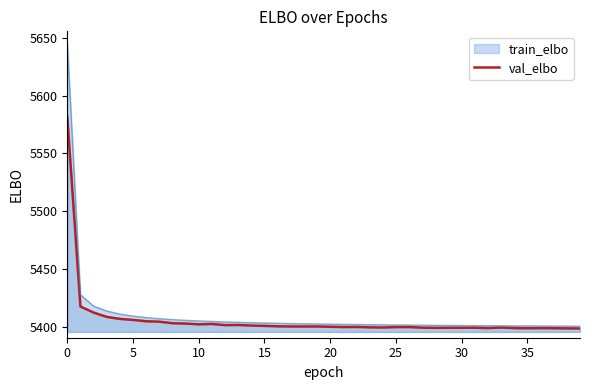

Rank the series by their maximum value, from lowest to highest.

val_elbo, train_elbo